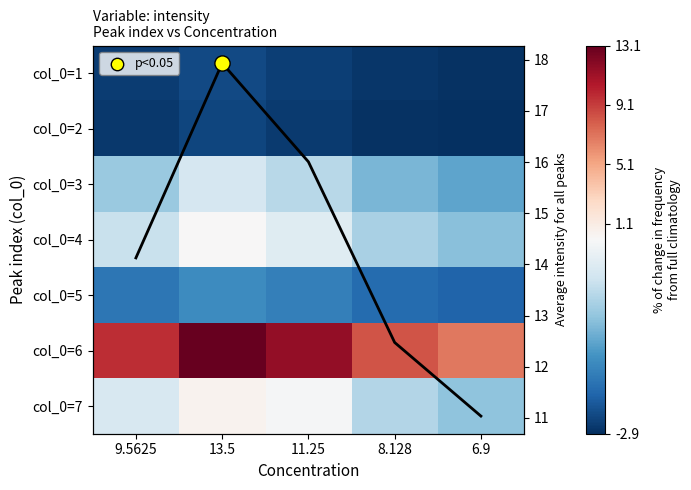

At which category is the sum across all series the highest?

13.5